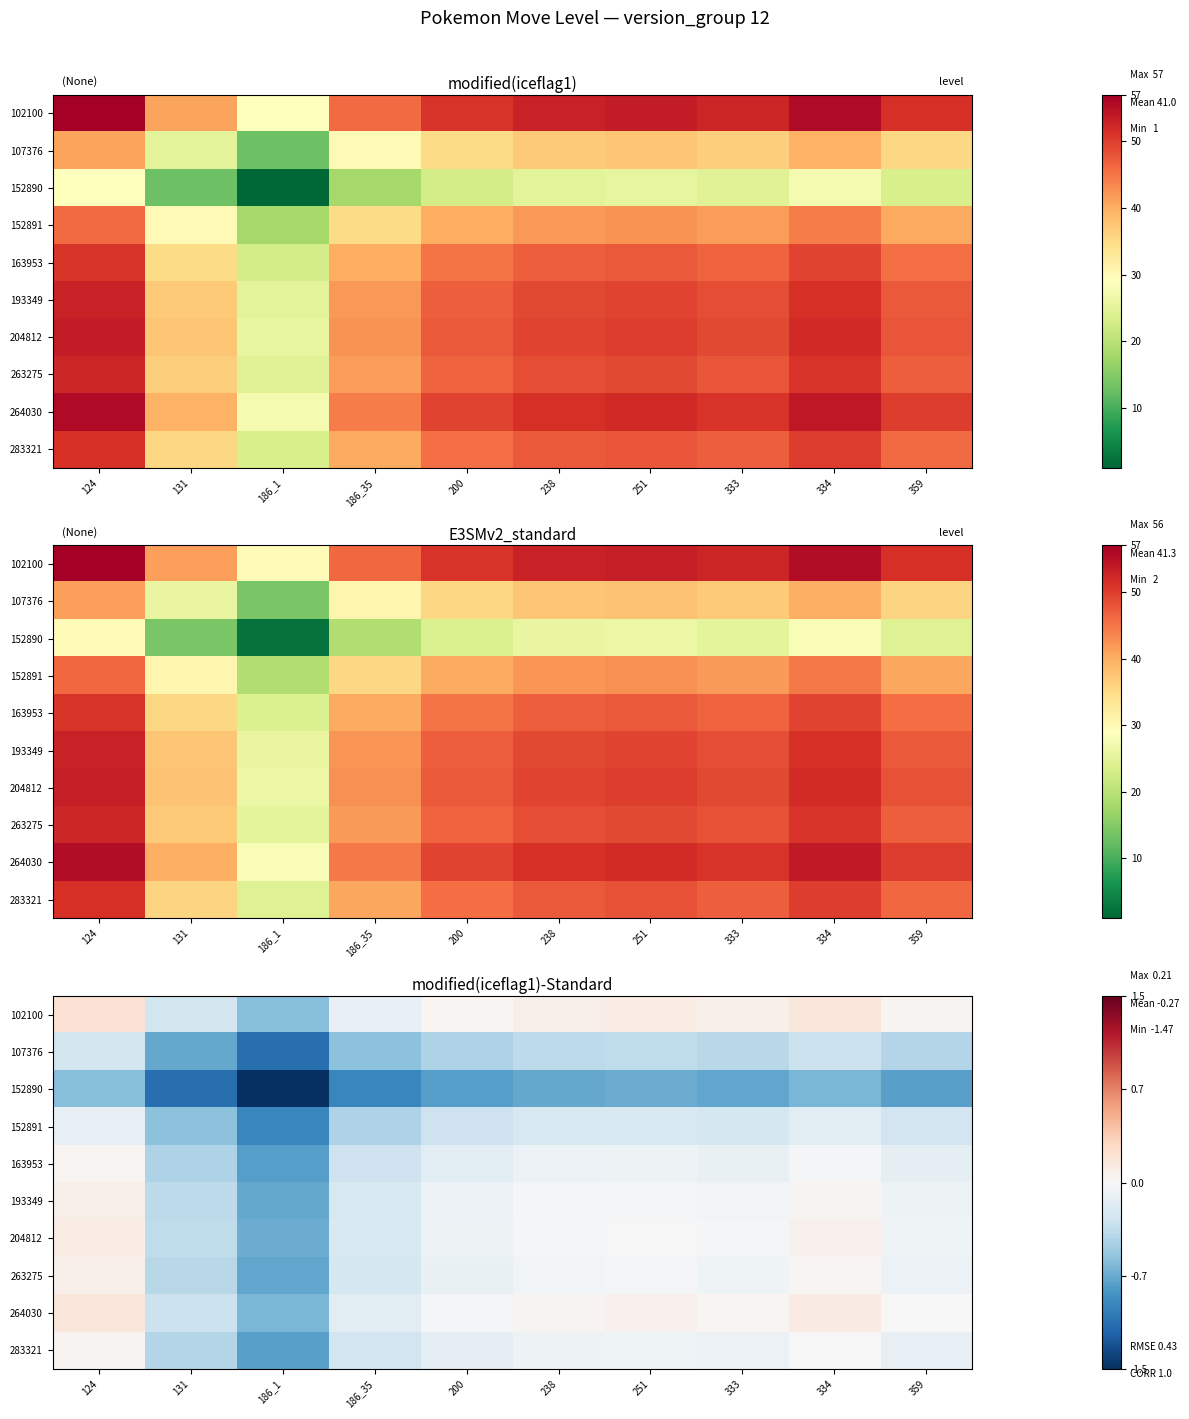

At which label does 152891 reach its peak?

124